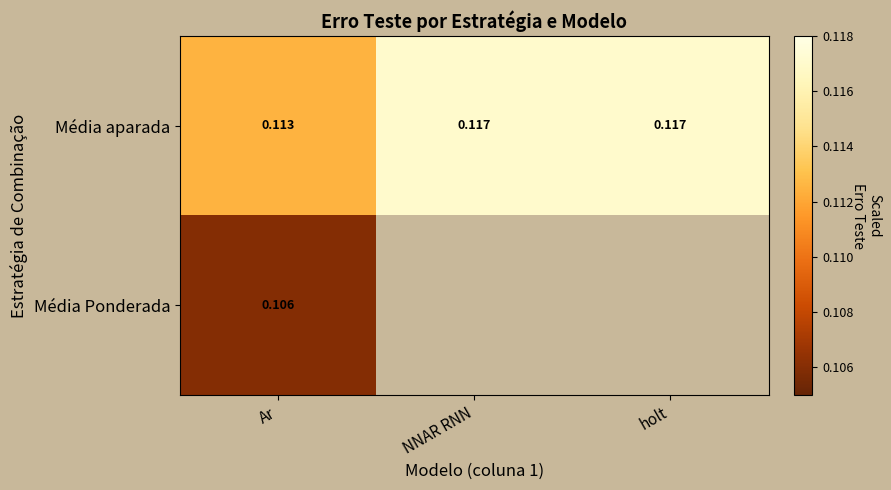

Is the value of Média Ponderada at Ar greater than the value of Média aparada at NNAR RNN?

No